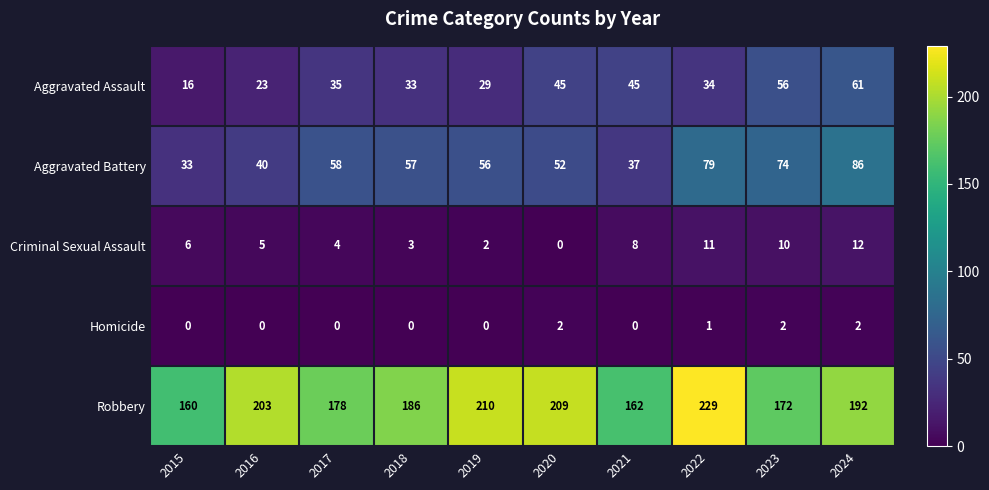

Which category has the highest value in the Aggravated Assault series?

2024